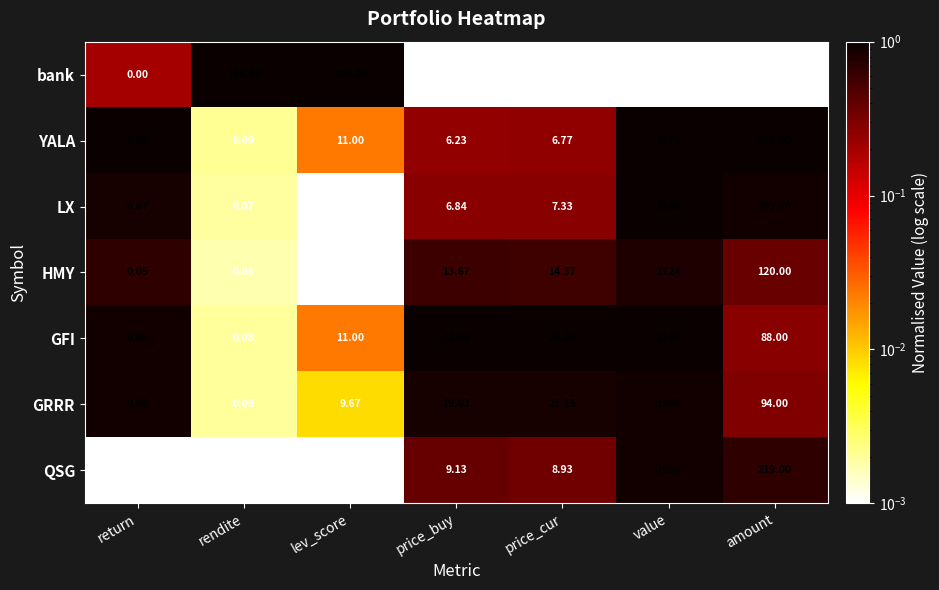

Between price_cur and value, which series saw the biggest shift?

YALA